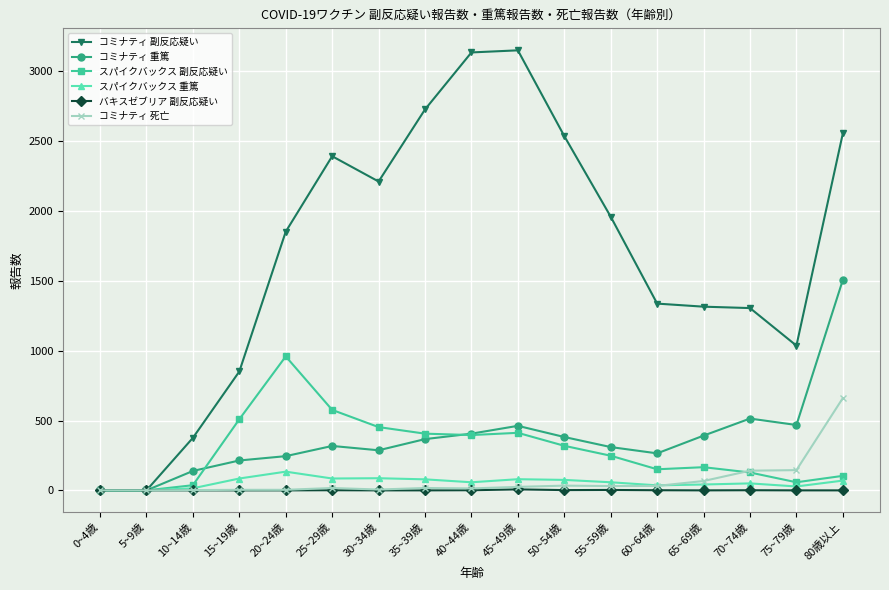

Where is コミナティ 重篤 nearest to the value 753?

70~74歳